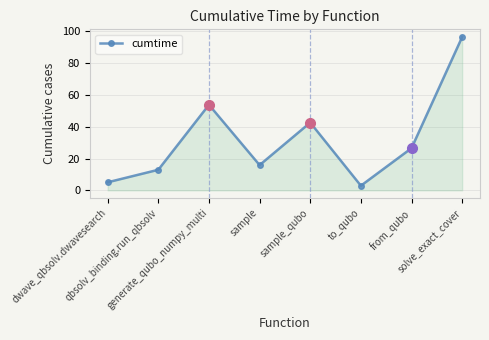

What is the difference between the maximum and minimum values?

93.4